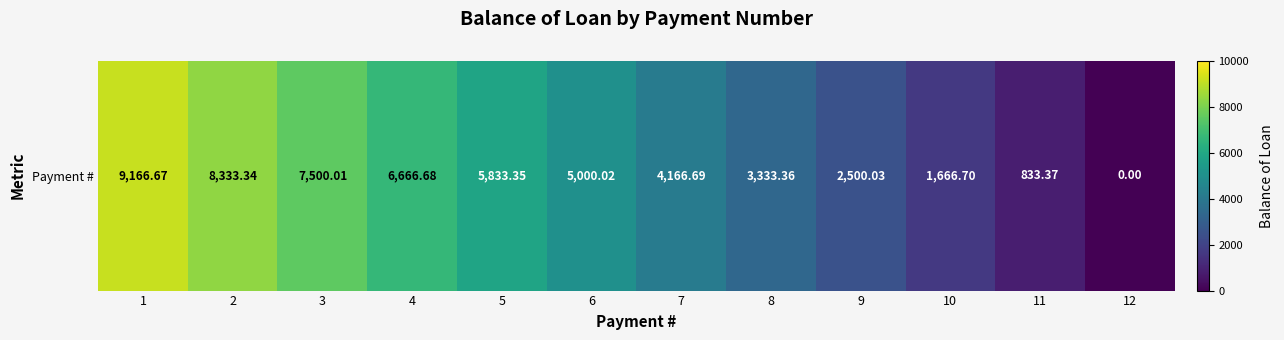

How many positive values are there?

11